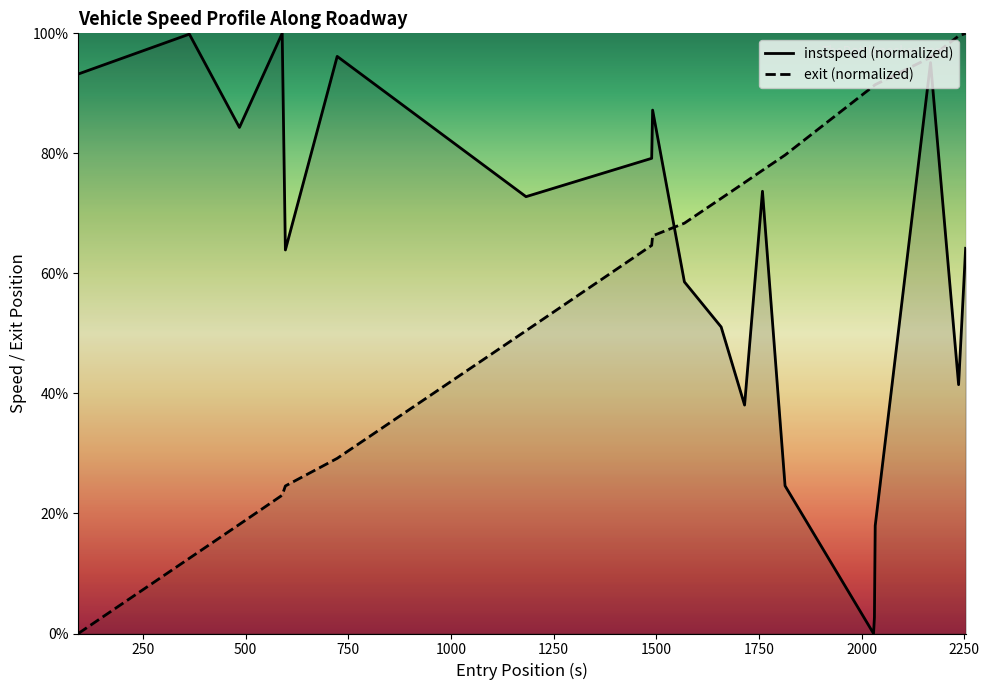

How many lines are shown in the chart?

2